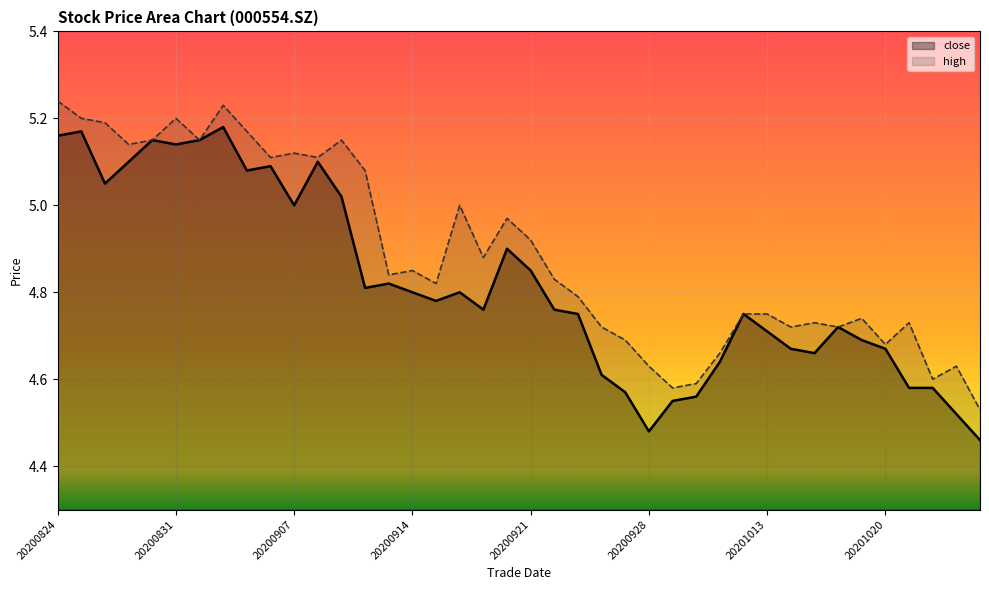

At how many categories does at least one series exceed 4?

40